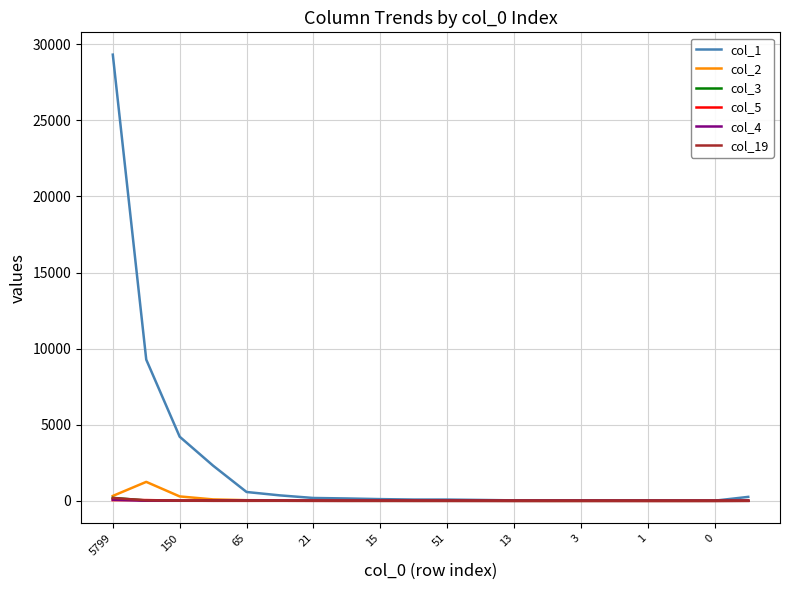

Which series has the widest spread of values?

col_1